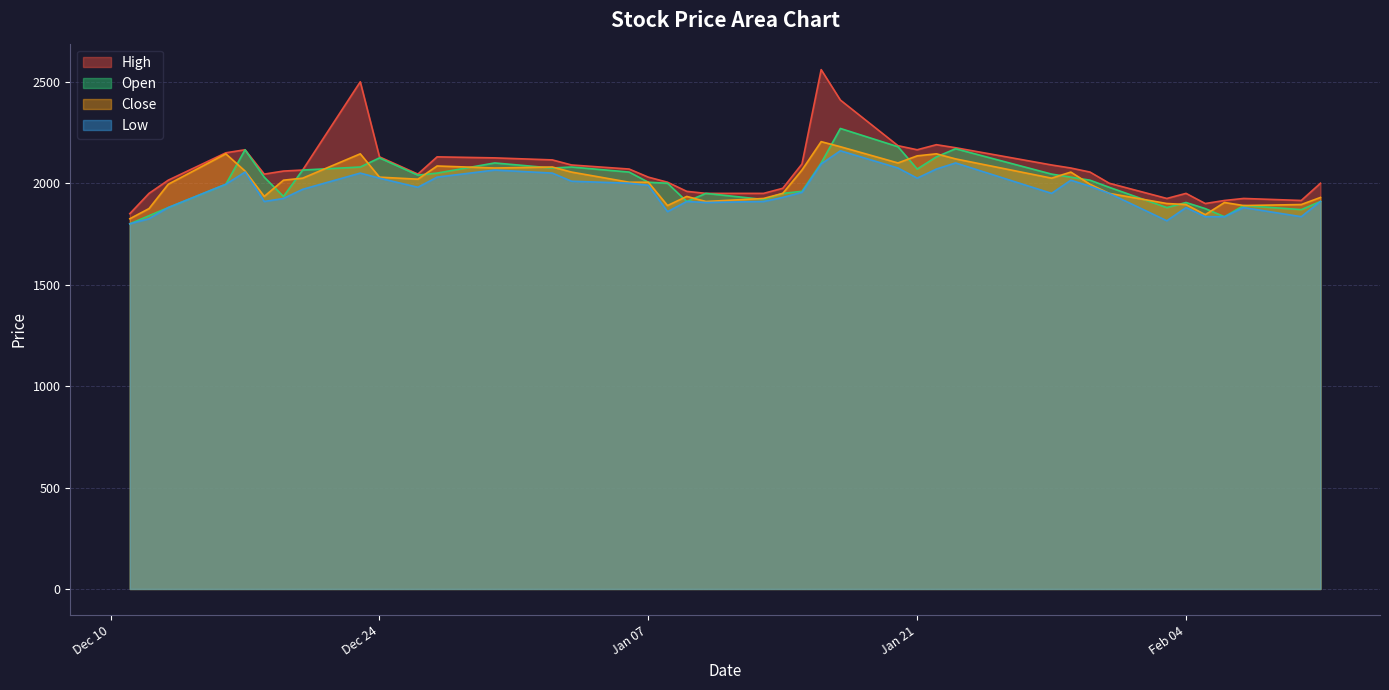

The Open series shows 3636 at 2020-01-29. True or false?

False